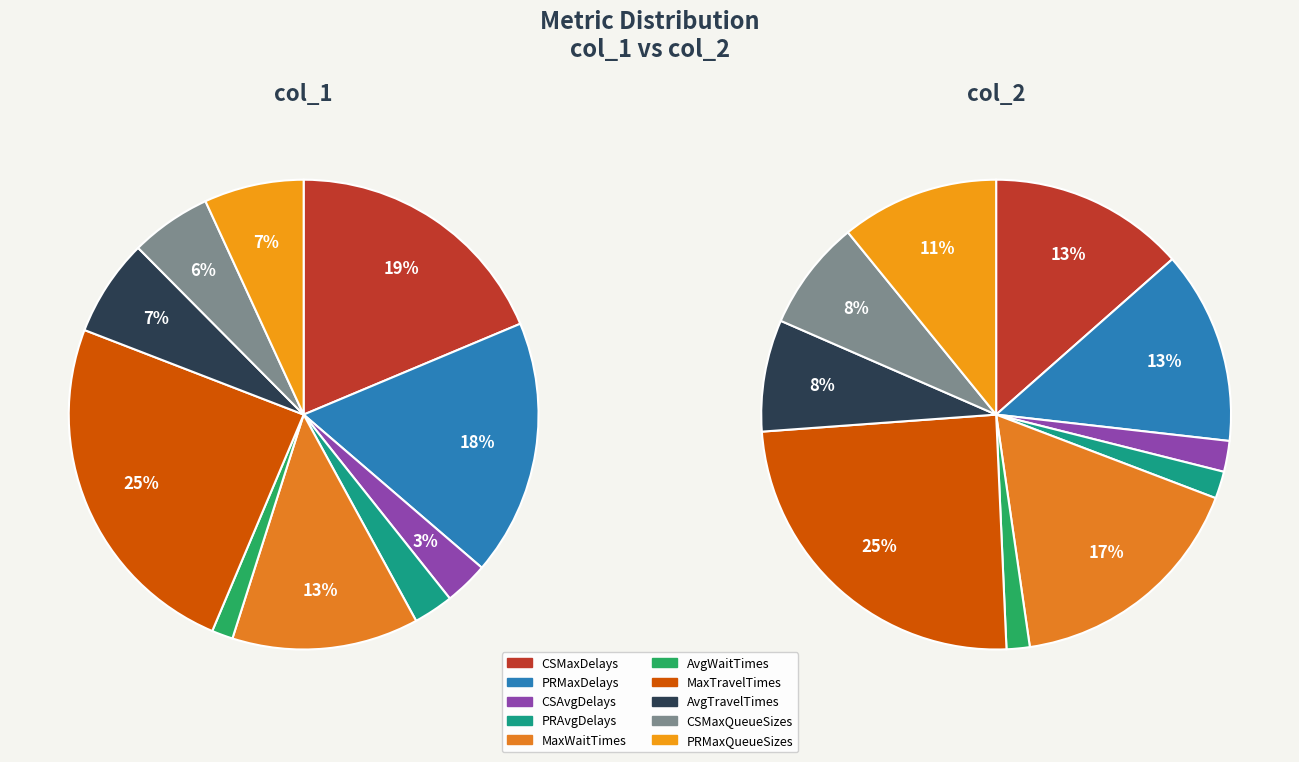

Which series has the widest spread of values?

col_1